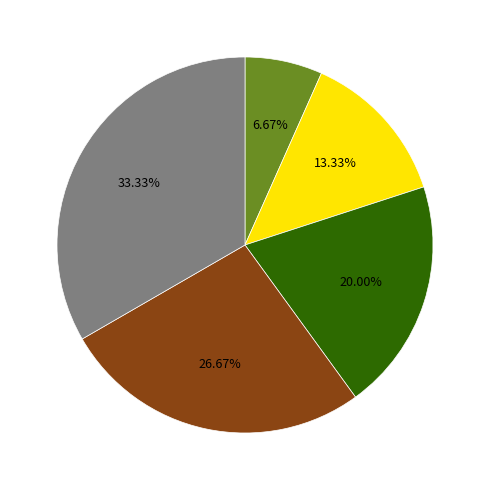

Count the number of slices in the pie.

5